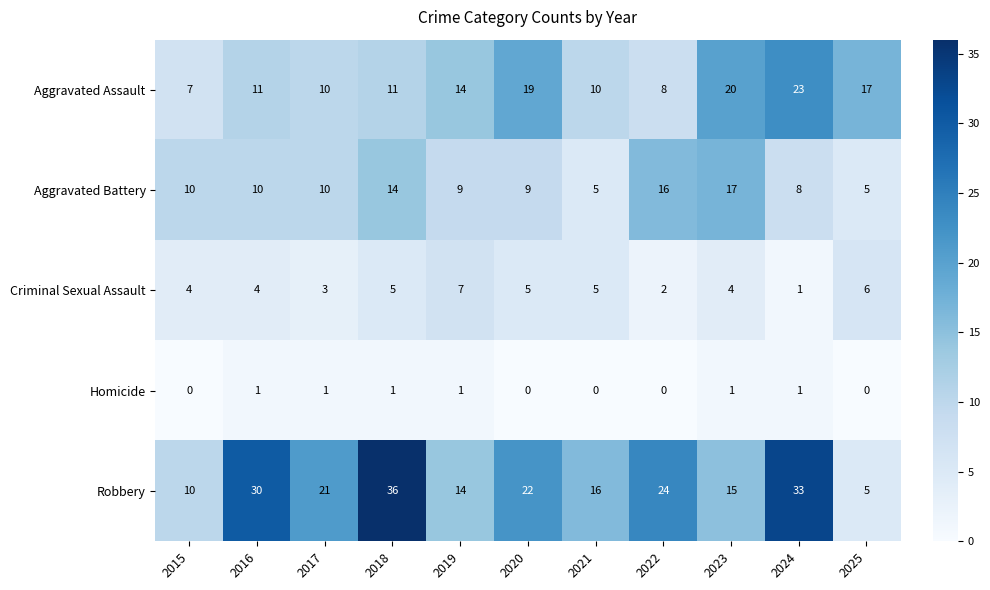

What value does the Criminal Sexual Assault series have at 2025?

6